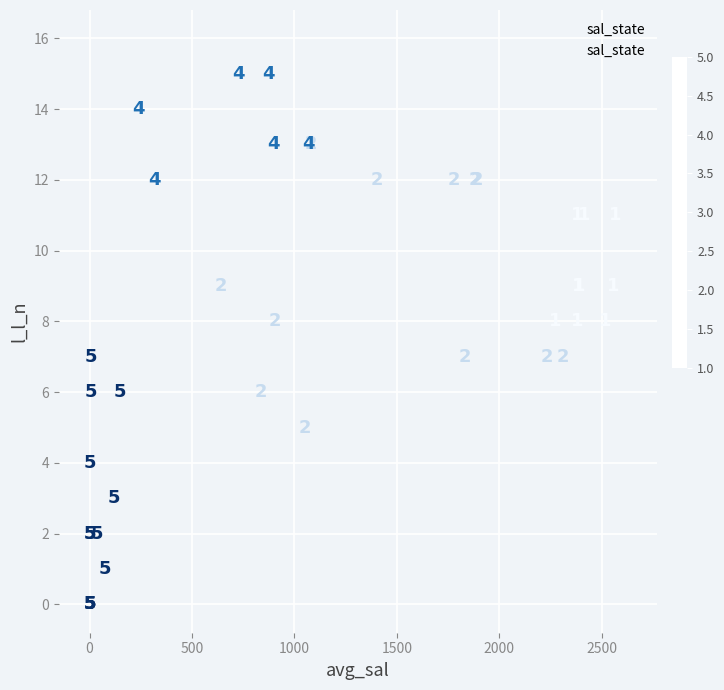

What Y value in the scatter plot is closest to 7?

7